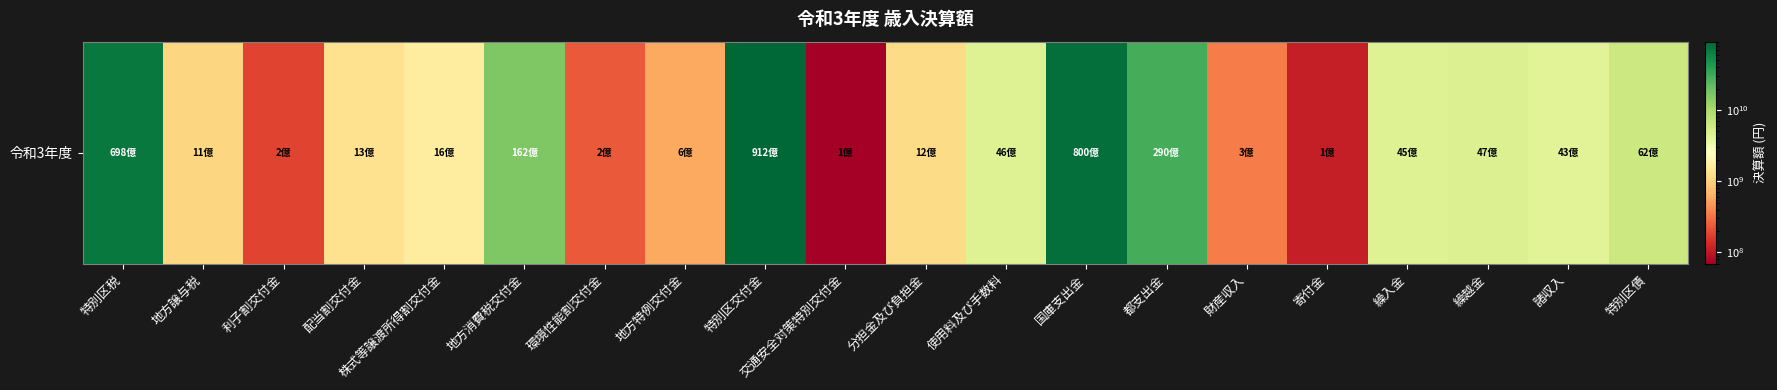

Rank the categories by value from lowest to highest.

交通安全対策特別交付金, 寄付金, 利子割交付金, 環境性能割交付金, 財産収入, 地方特例交付金, 地方譲与税, 分担金及び負担金, 配当割交付金, 株式等譲渡所得割交付金, 諸収入, 繰入金, 使用料及び手数料, 繰越金, 特別区債, 地方消費税交付金, 都支出金, 特別区税, 国庫支出金, 特別区交付金